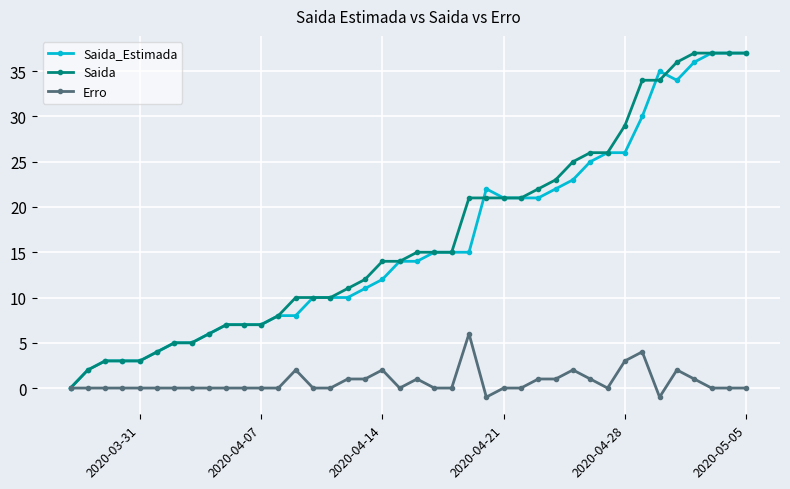

True or false: Erro has more than 0 interior local peaks.

True